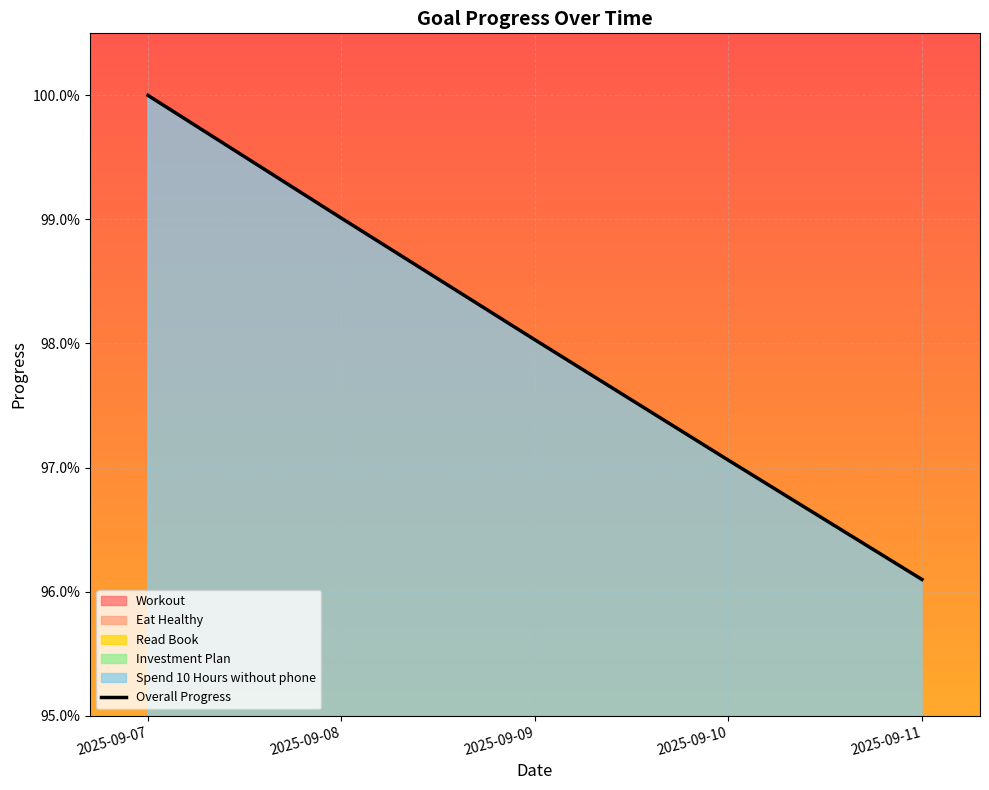

How many data points does each series have?

5